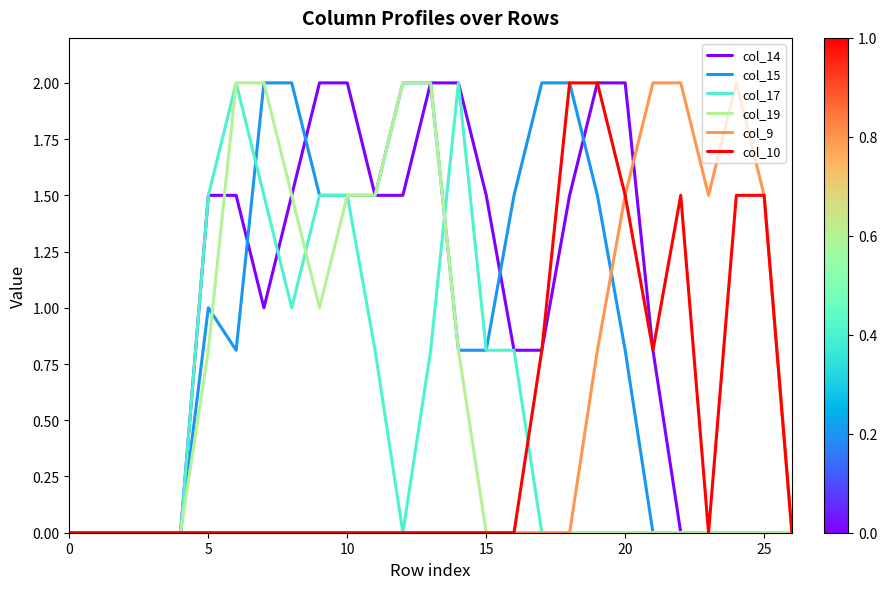

How many lines are shown in the chart?

6